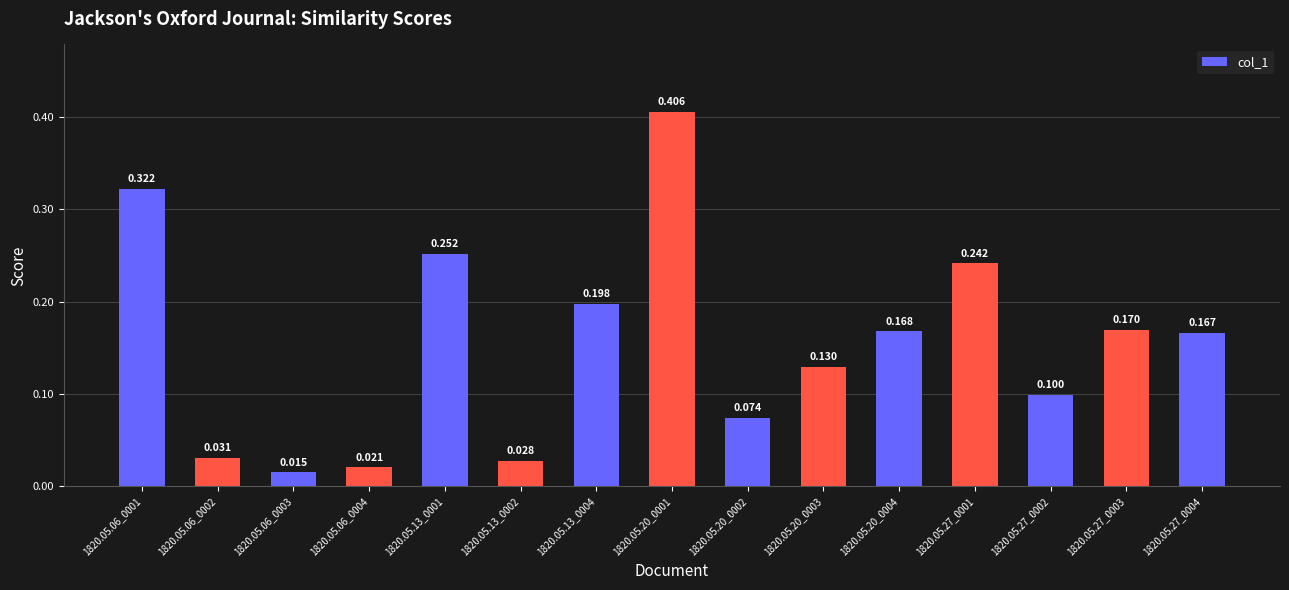

Does the chart contain any negative values?

No